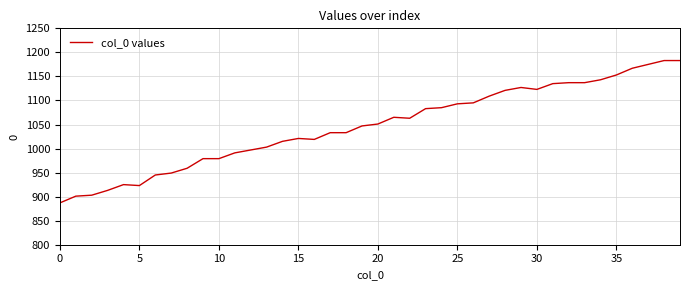

What is the sum of all values?

41850